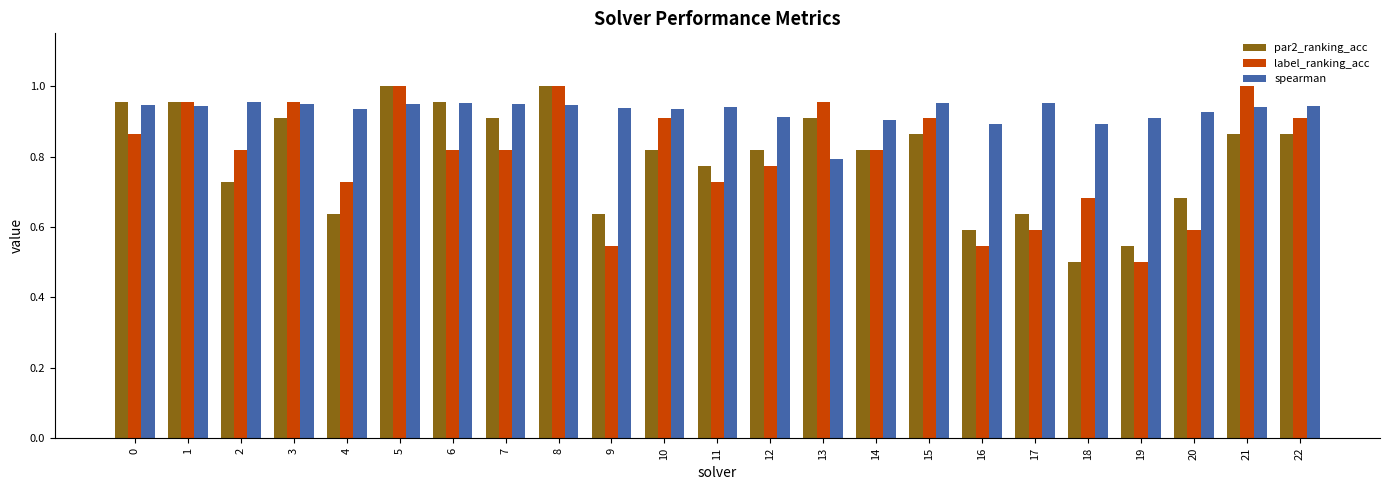

At which label does par2_ranking_acc reach its minimum?

18